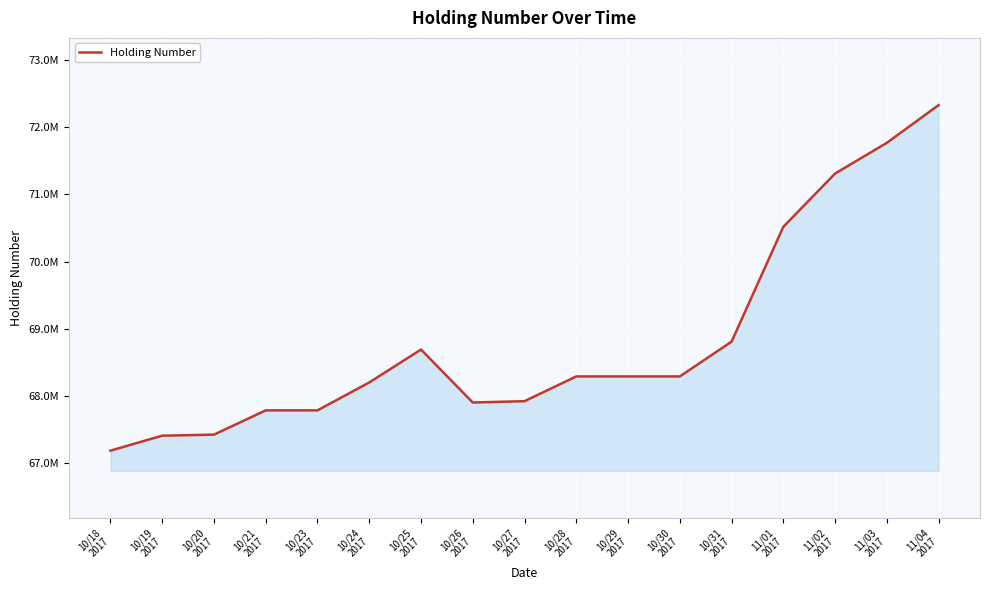

Does the chart display data point markers on the line(s)?

No